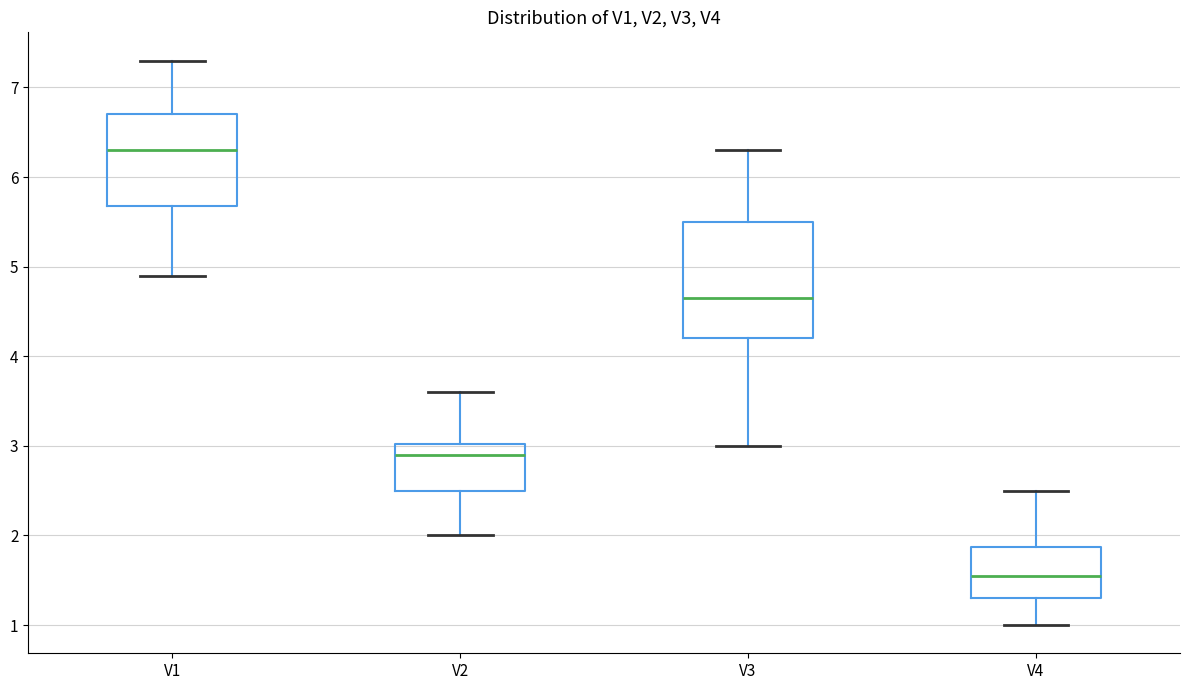

Reading left to right, read every box against the y-axis: the position of its median line, the range the box covers, and the ends of its whiskers. The values are not printed on the chart, so give them approximately, as read against the axis.

V1: median 6.3, box 5.7 to 6.7, whiskers 4.9 to 7.3
V2: median 2.9, box 2.5 to 3.0, whiskers 2.0 to 3.6
V3: median 4.7, box 4.2 to 5.5, whiskers 3.0 to 6.3
V4: median 1.6, box 1.3 to 1.9, whiskers 1.0 to 2.5